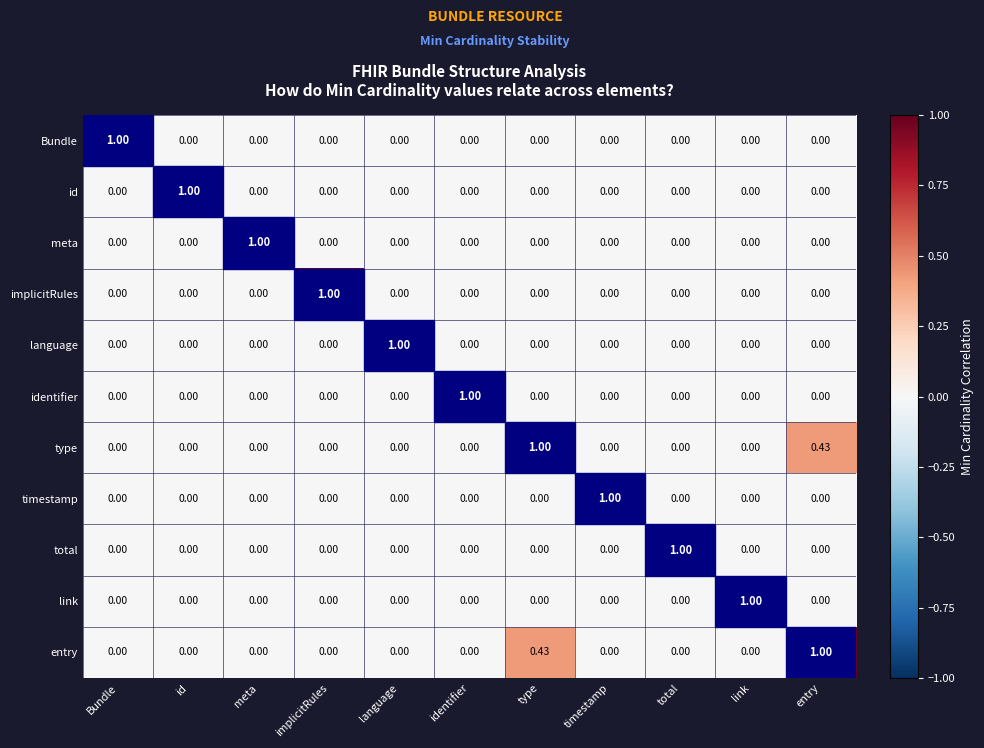

What is the total value across all series at meta?

1.0